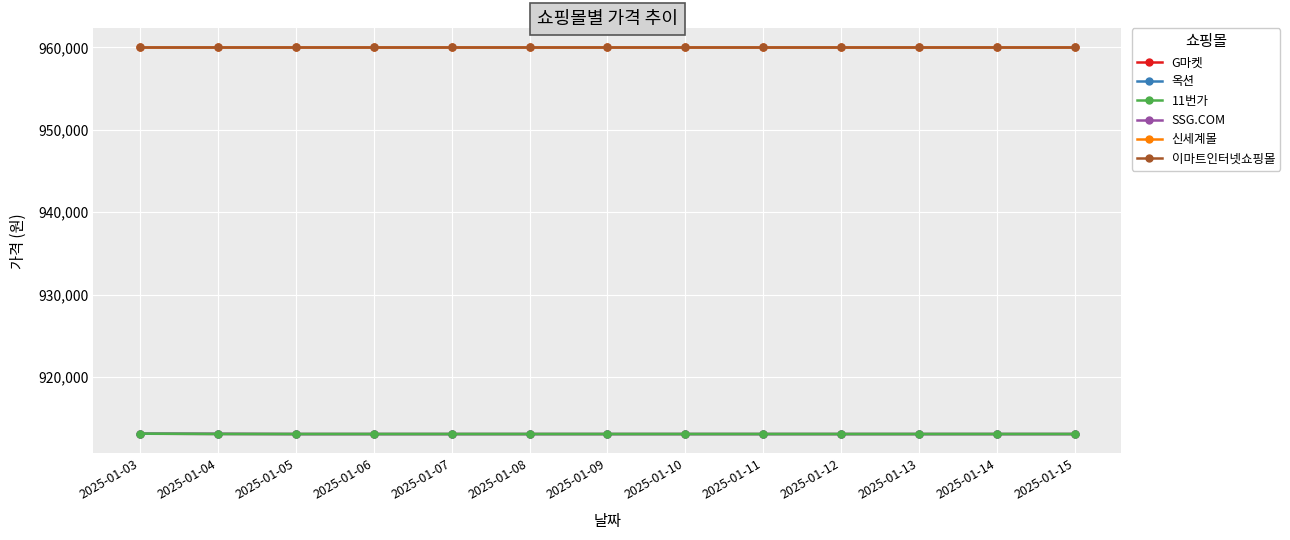

Which series has the widest spread of values?

G마켓